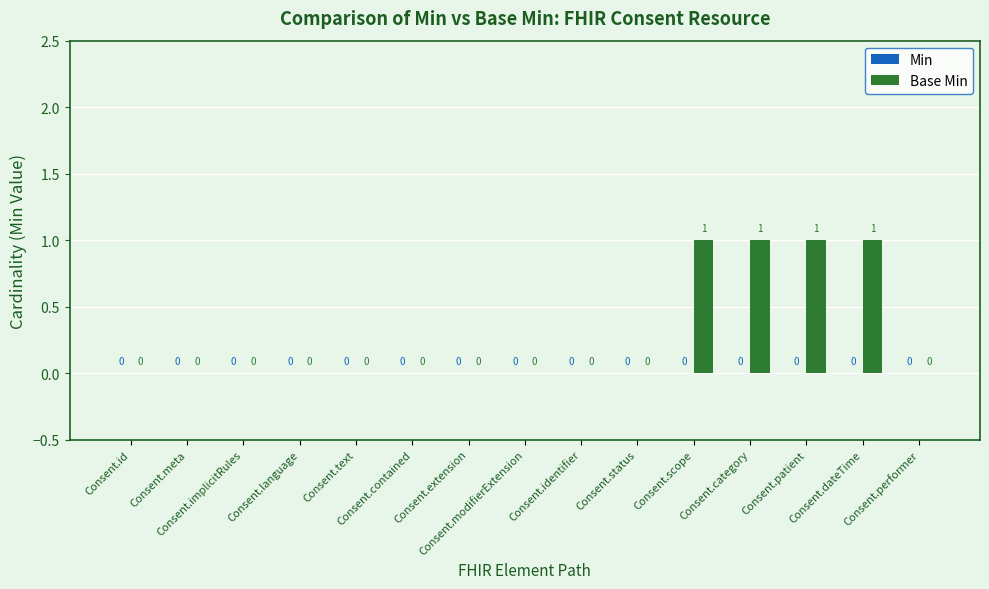

What is the sum of all values?

4